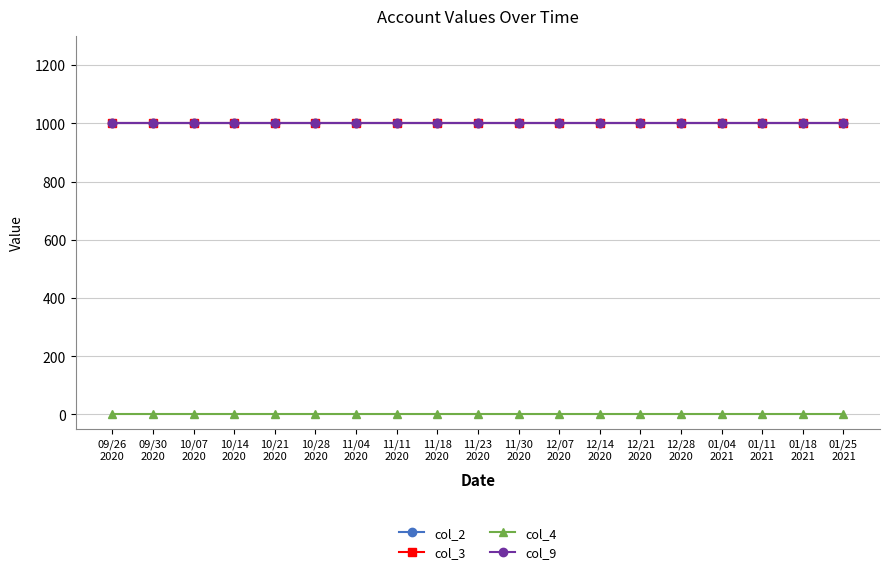

Does the chart have visible grid lines?

Yes